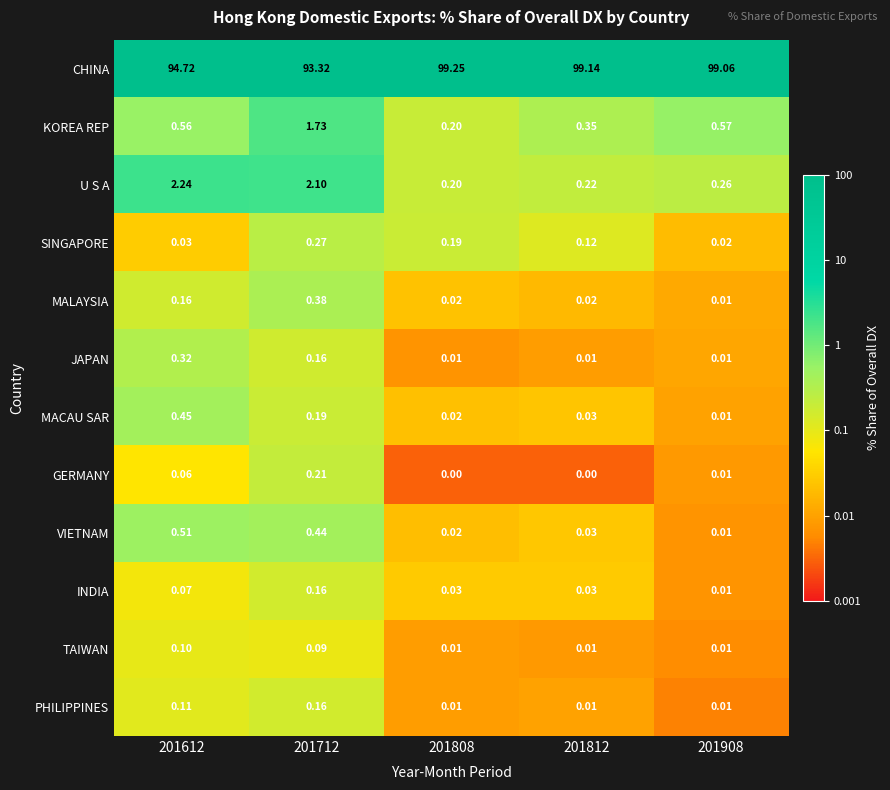

Which label corresponds to the largest value in the chart?

201808